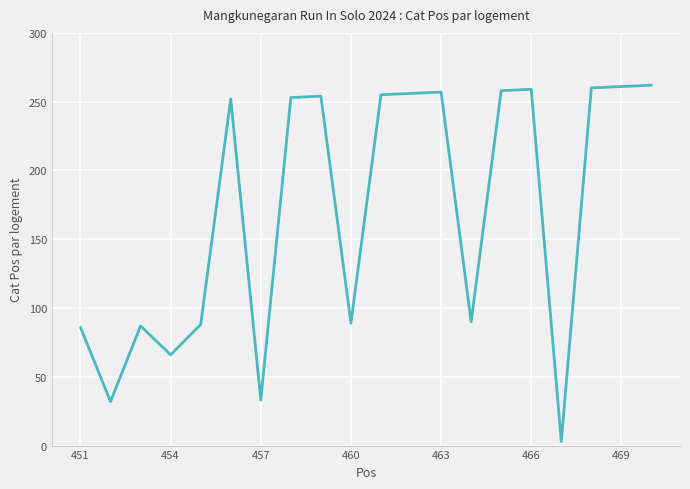

Count the number of categories in the chart.

20